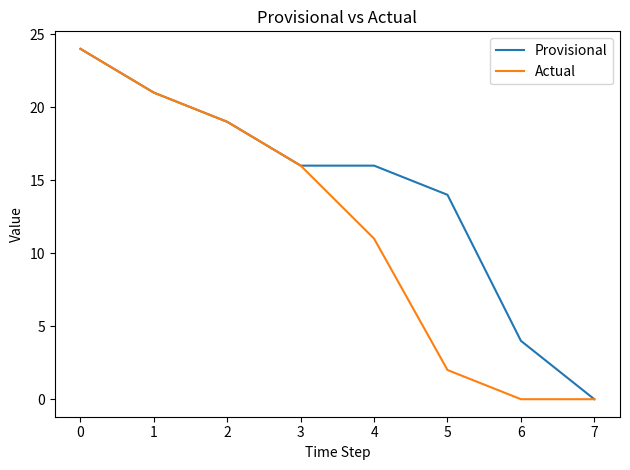

Does the chart display data point markers on the line(s)?

No